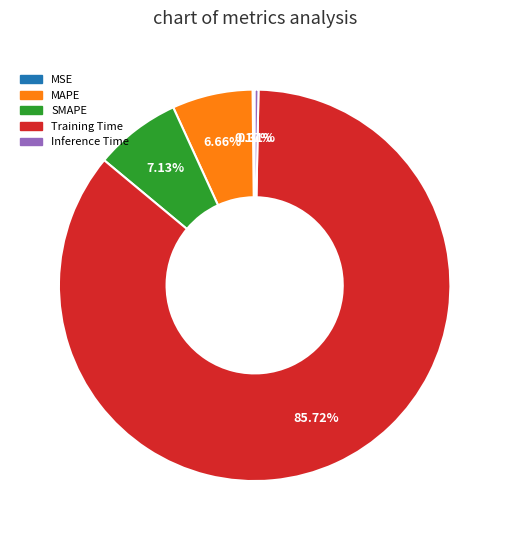

What percentage do Training Time and MAPE together represent?

92.4%